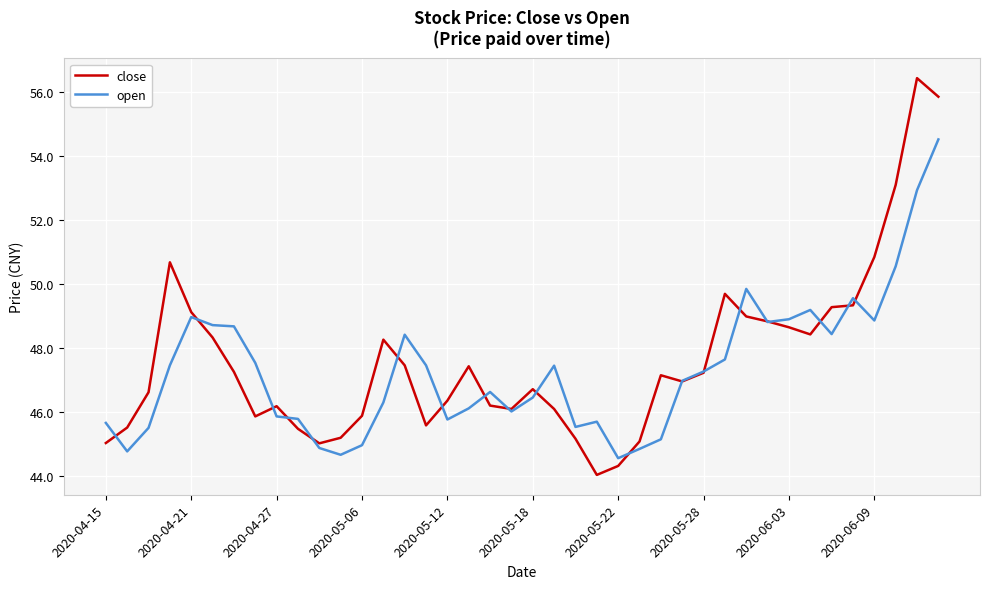

Is this an area chart (filled region under the line)?

No